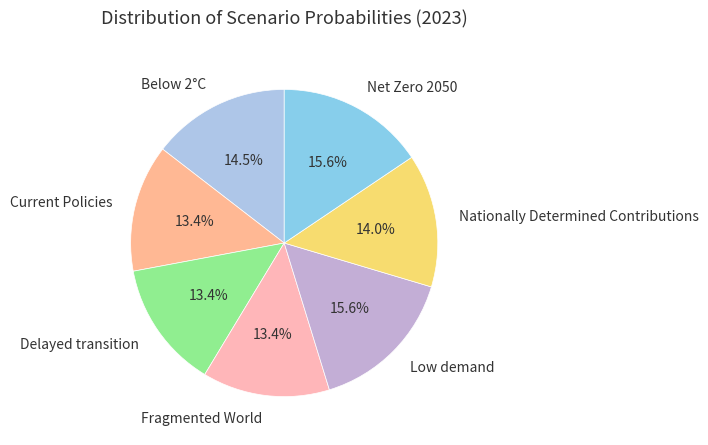

What percentage is NOT represented by Low demand?

84.4%